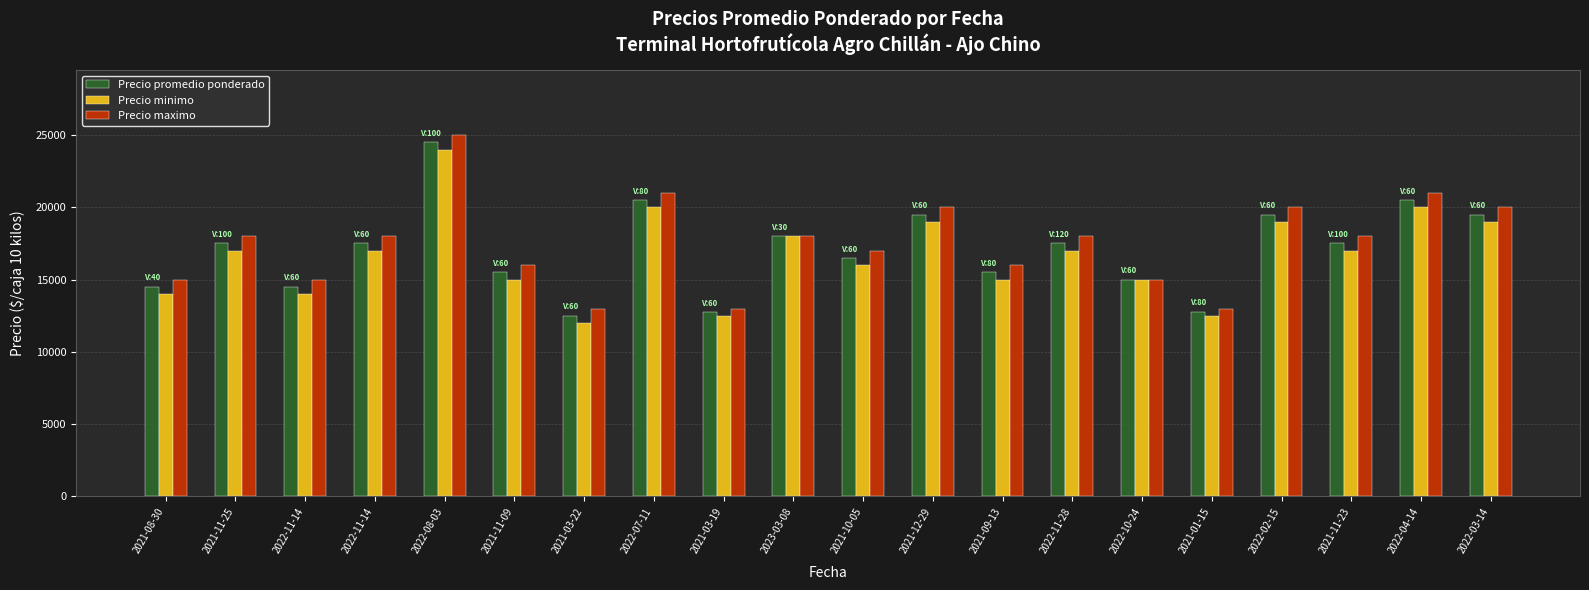

At 2021-11-09, list the series in order from largest to smallest.

Precio maximo, Precio promedio ponderado, Precio minimo